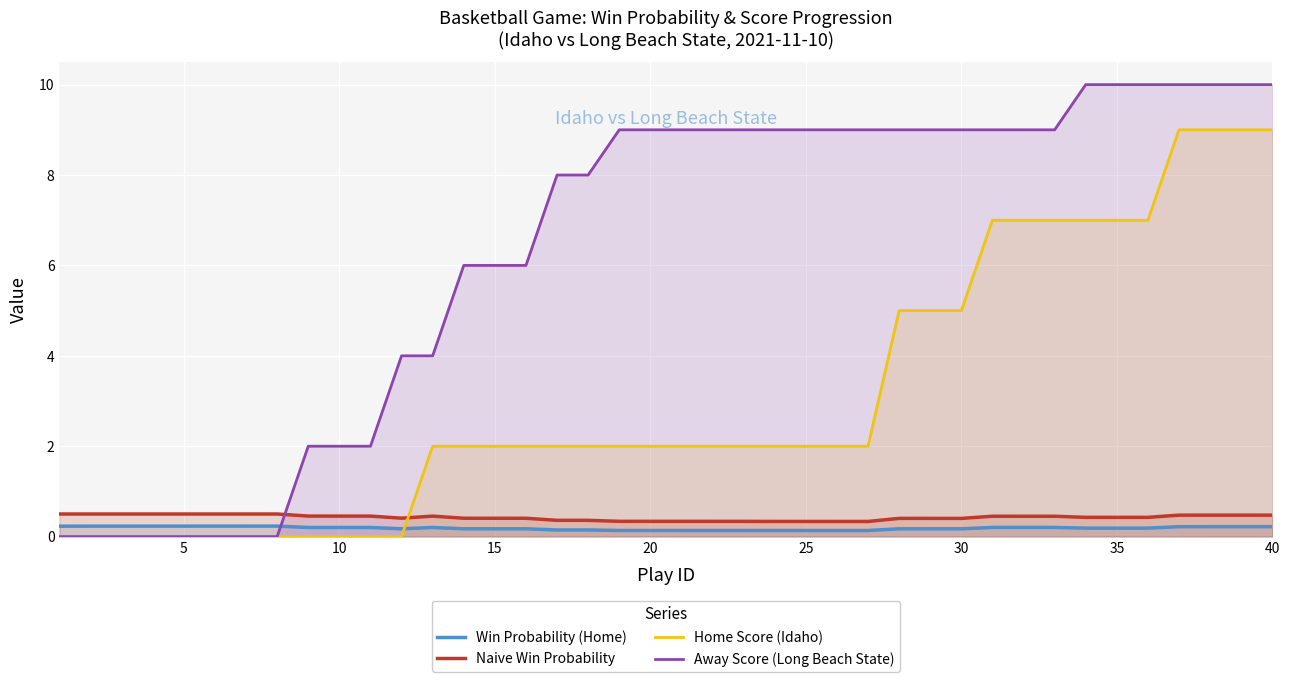

Which series has the widest spread of values?

Away Score (Long Beach State)